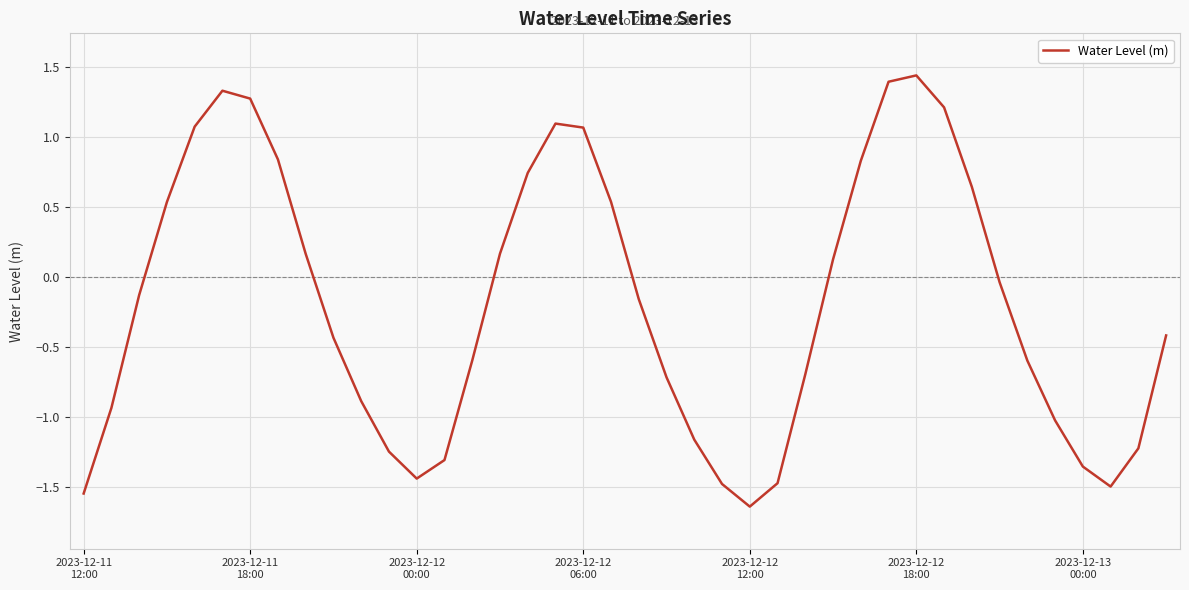

What is the difference between the maximum and minimum values?

3.1